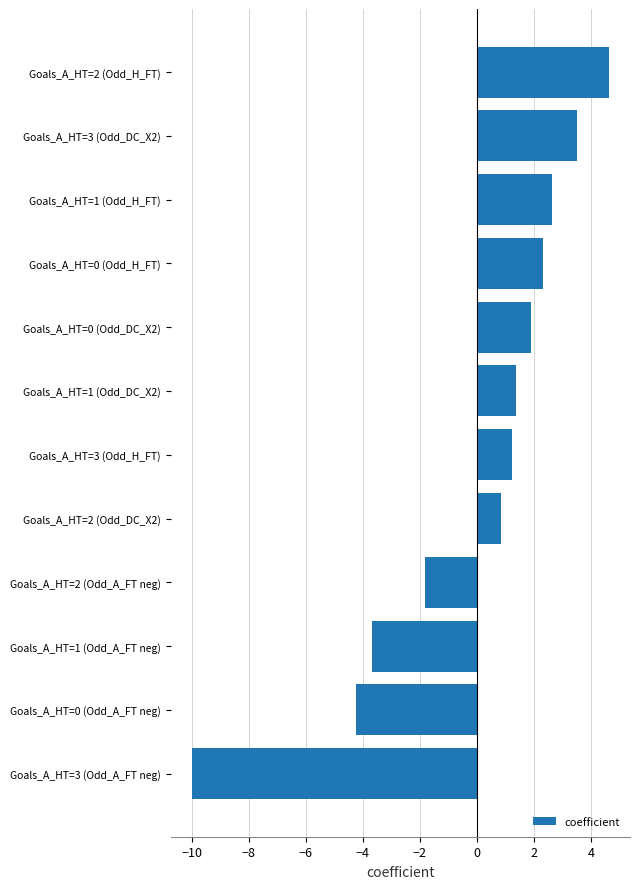

What is the sum of the values at Goals_A_HT=2 (Odd_H_FT) and Goals_A_HT=0 (Odd_H_FT)?

6.9